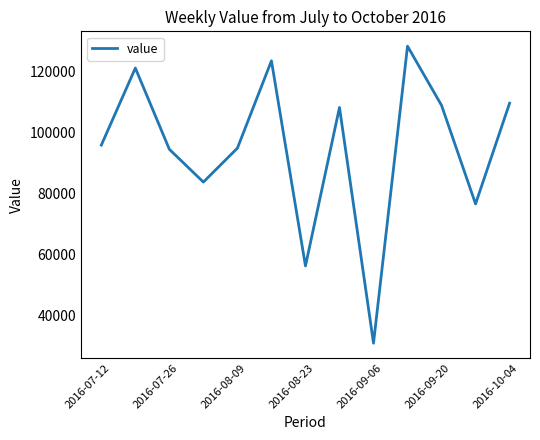

How many categories are shown in the chart?

13